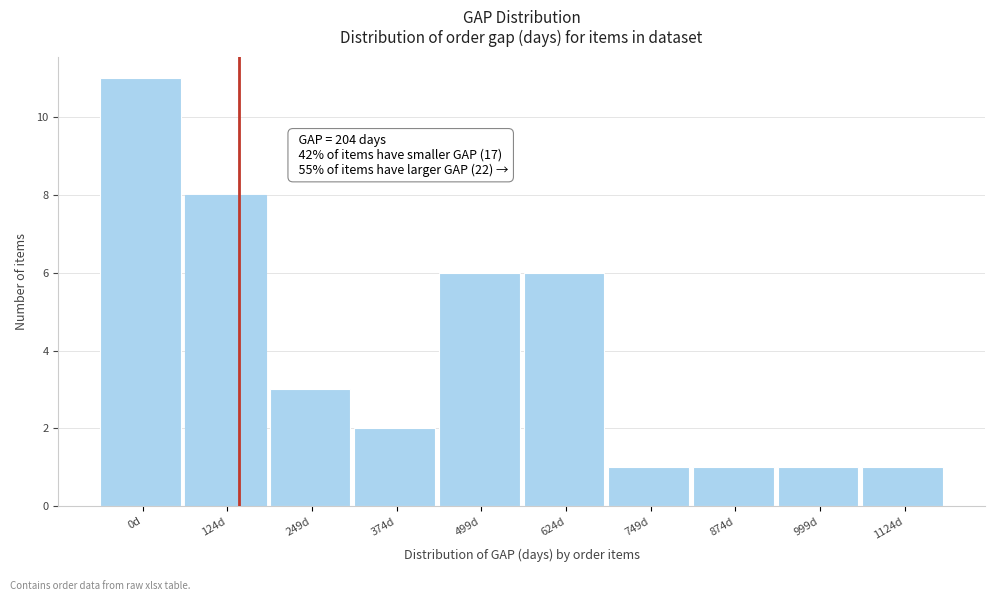

Reading right to left, list all the values displayed in this chart.

1	1	1	1	6	6	2	3	8	11